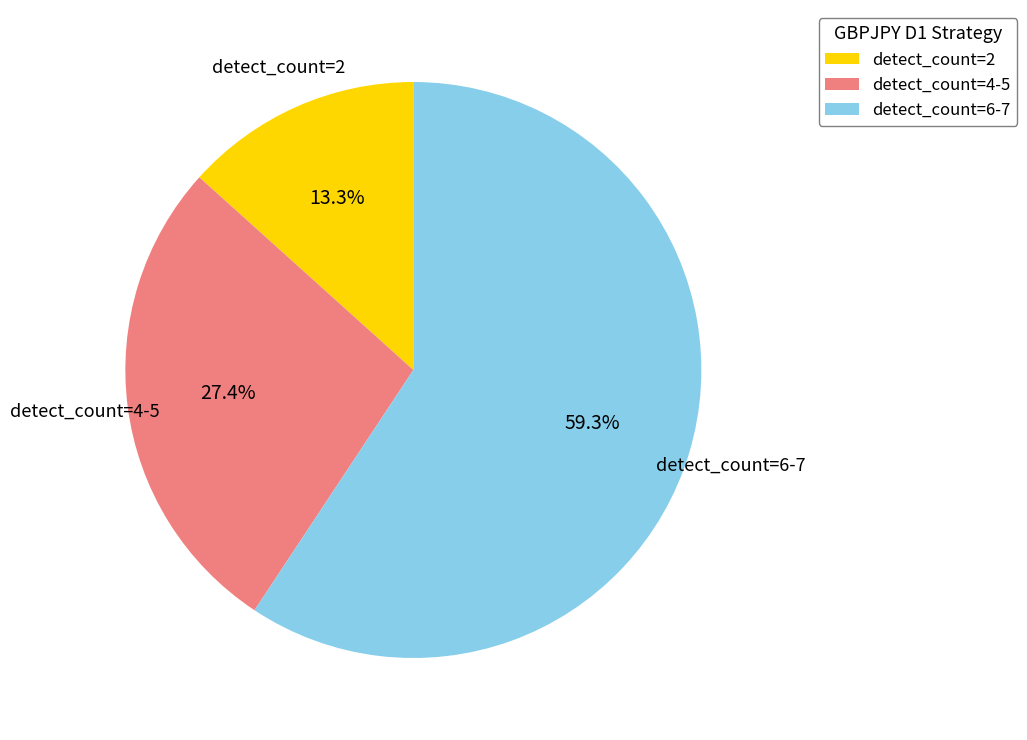

To the nearest percent, what is the difference between the detect_count=4-5 and detect_count=2 slice percentages?

14%